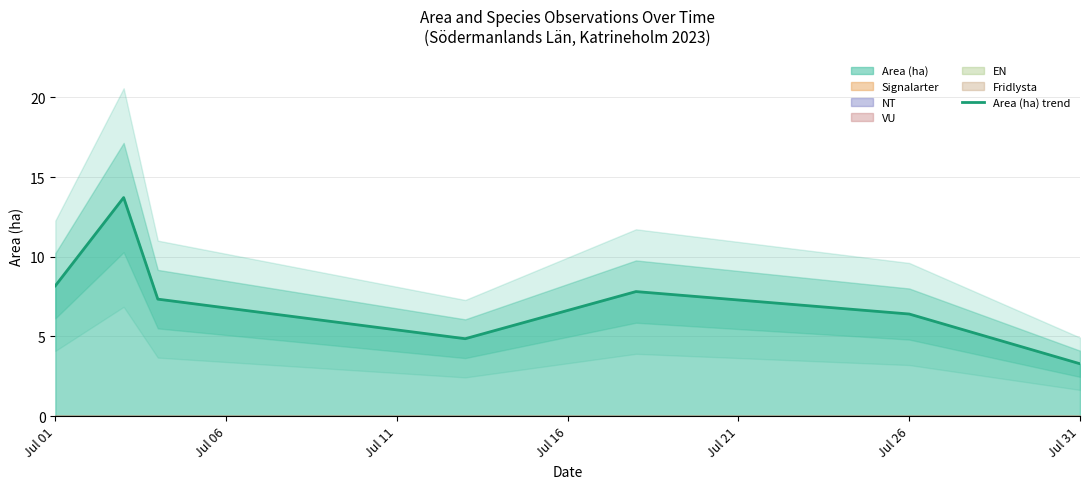

At which label does Area (ha) trend first exceed 7?

Jul 01